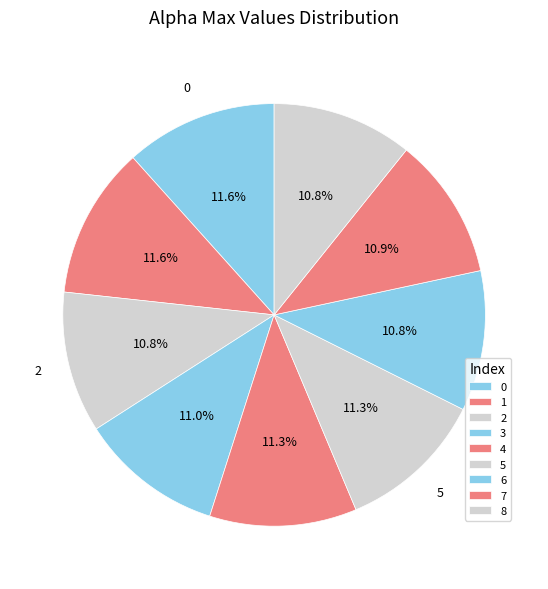

Between 1 and 5, which is larger?

1